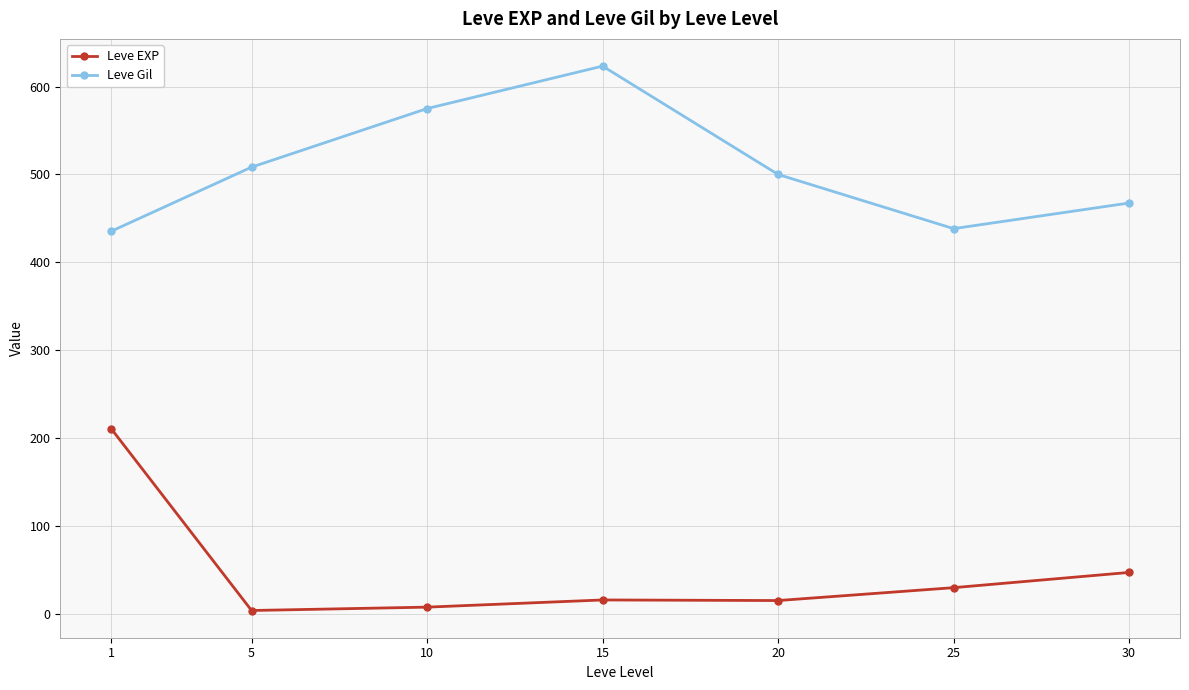

In Leve Gil, how many points are lower than both neighbors (excluding endpoints)?

1